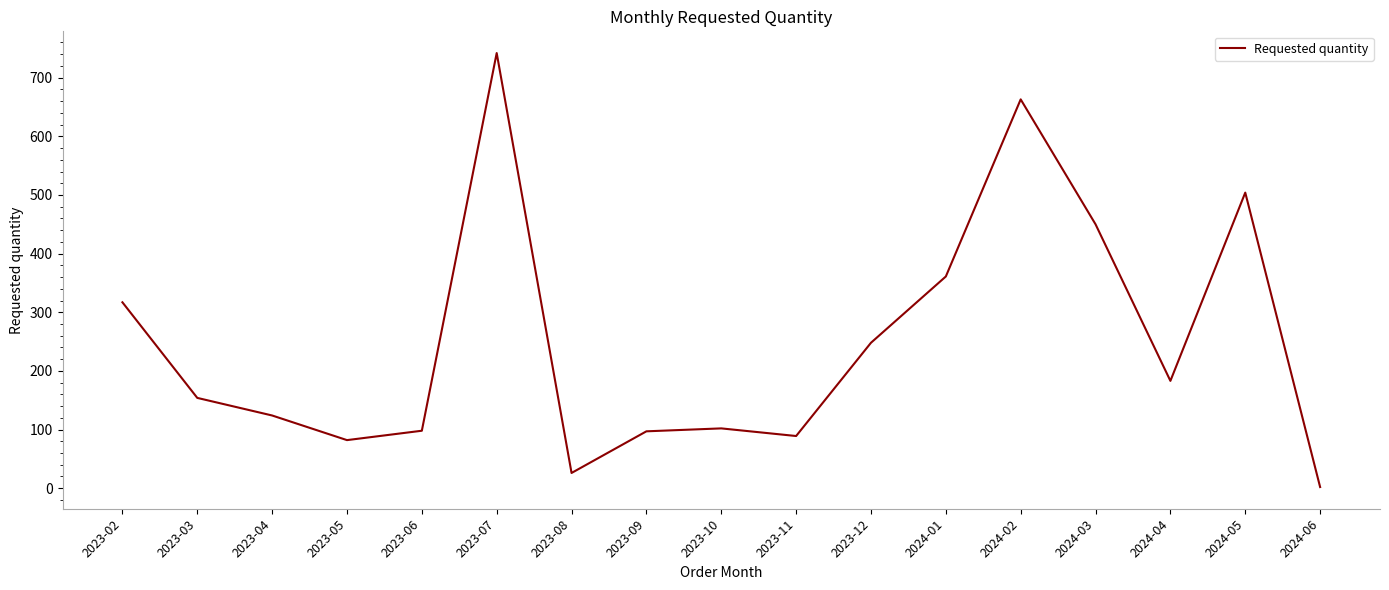

Is this an area chart (filled region under the line)?

No